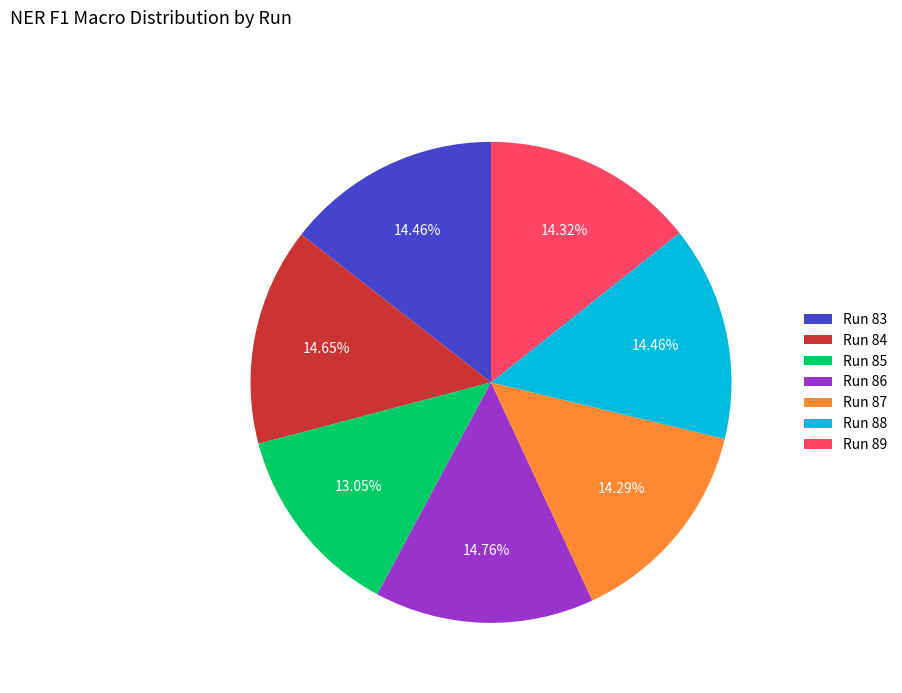

Approximately how many times larger is the value at Run 89 compared to Run 88?

1.0